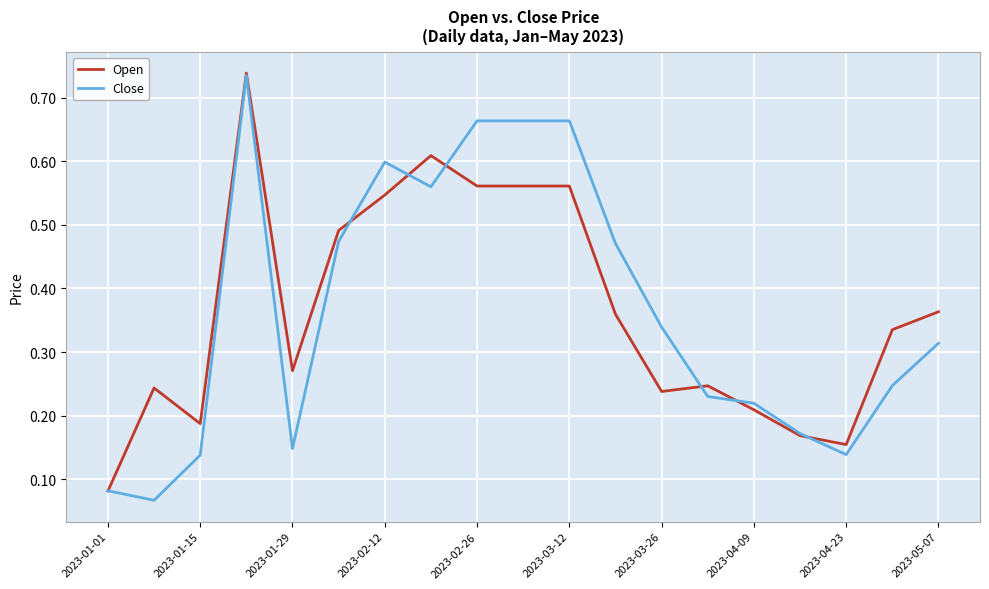

How many times do Open and Close cross each other?

7